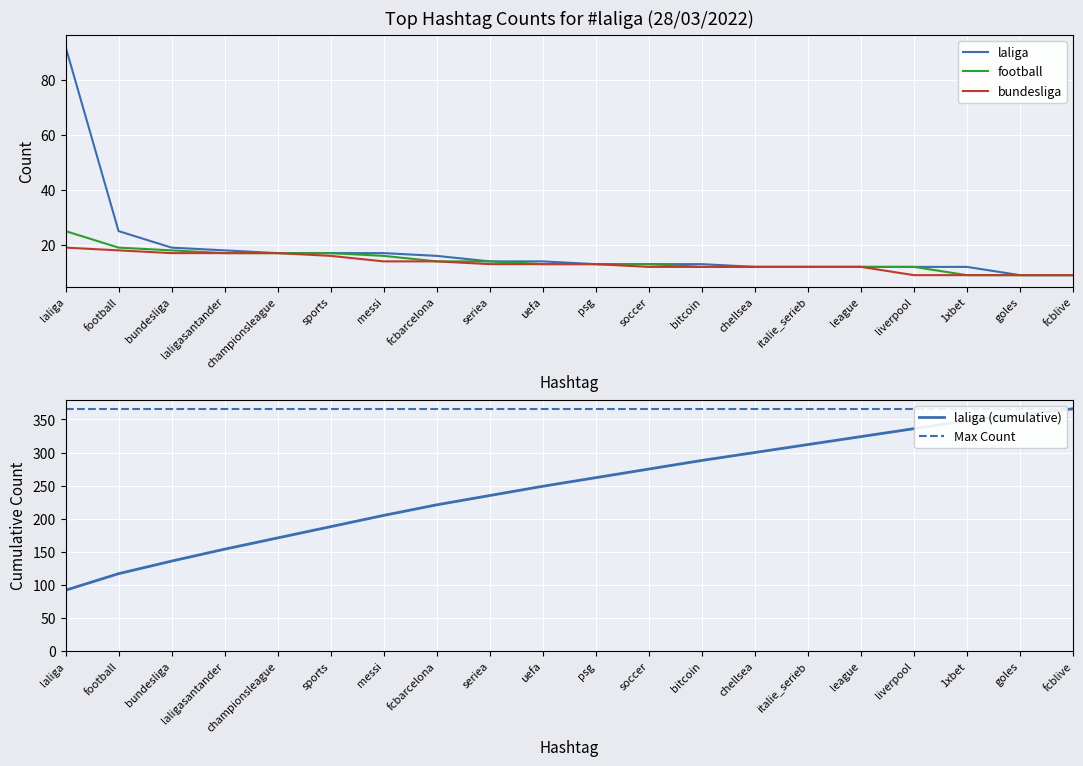

What are all the series names shown in the legend?

laliga, football, bundesliga, laliga (cumulative), Max Count